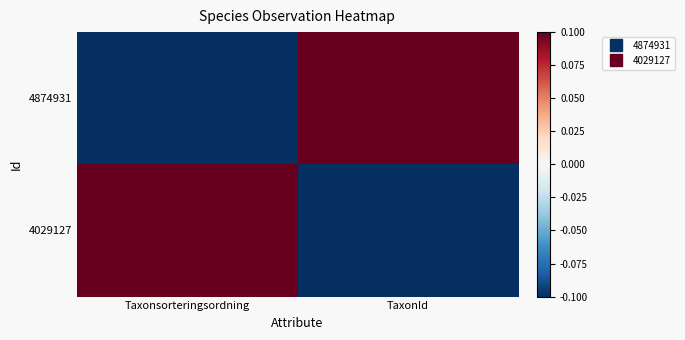

At how many categories does at least one series exceed 0?

2